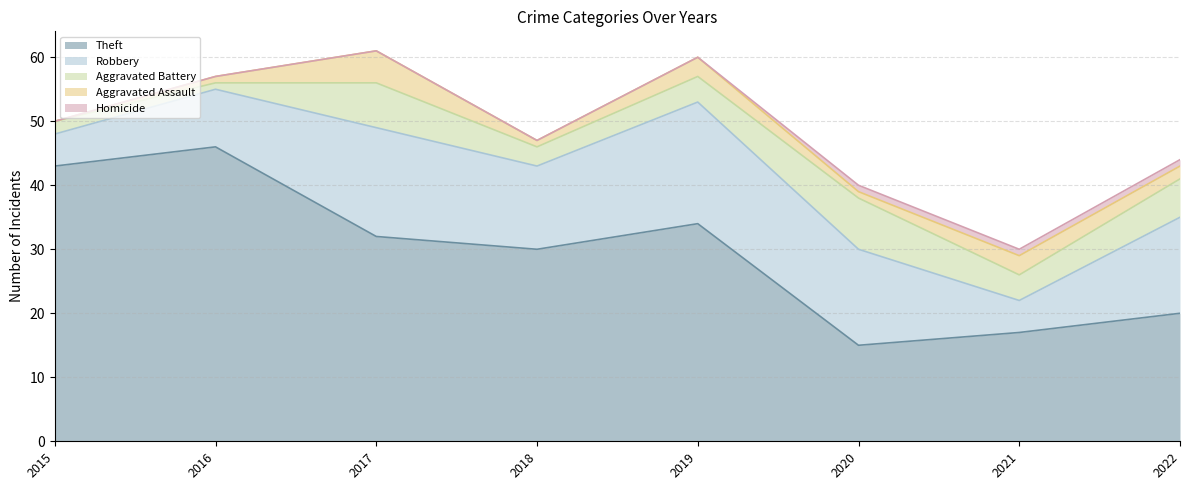

Rank the series by their maximum value, from highest to lowest.

Theft, Robbery, Aggravated Battery, Aggravated Assault, Homicide